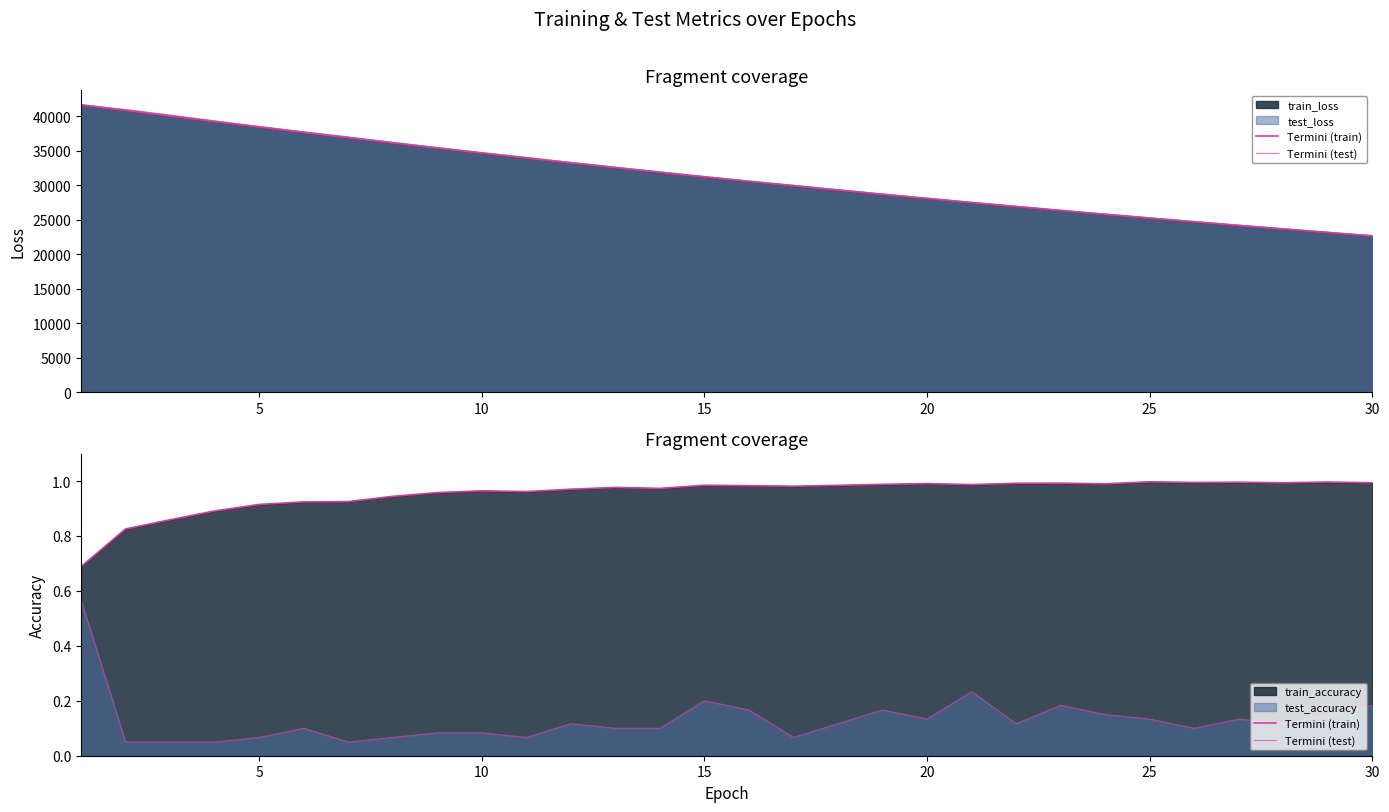

How many series are shown in this chart?

4